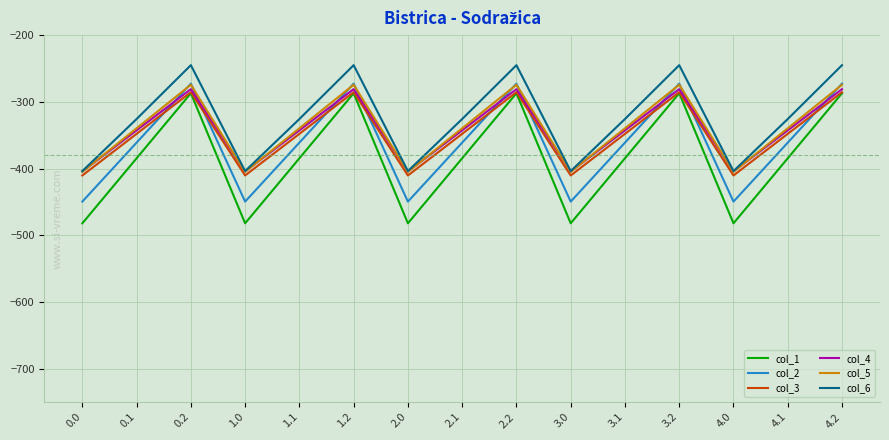

Reading left to right, list all the values displayed in this chart.

col_1: 0.0=-482.0	0.1=-384.6	0.2=-287.1	1.0=-482.0	1.1=-384.6	1.2=-287.1	2.0=-482.0	2.1=-384.6	2.2=-287.1	3.0=-482.0	3.1=-384.6	3.2=-287.1	4.0=-482.0	4.1=-384.6	4.2=-287.1
col_2: 0.0=-449.5	0.1=-361.1	0.2=-272.7	1.0=-449.5	1.1=-361.1	1.2=-272.7	2.0=-449.5	2.1=-361.1	2.2=-272.7	3.0=-449.5	3.1=-361.1	3.2=-272.7	4.0=-449.5	4.1=-361.1	4.2=-272.7
col_3: 0.0=-410.3	0.1=-347.9	0.2=-285.5	1.0=-410.3	1.1=-347.9	1.2=-285.5	2.0=-410.3	2.1=-347.9	2.2=-285.5	3.0=-410.3	3.1=-347.9	3.2=-285.5	4.0=-410.3	4.1=-347.9	4.2=-285.5
col_4: 0.0=-404.4	0.1=-342.7	0.2=-281.0	1.0=-404.4	1.1=-342.7	1.2=-281.0	2.0=-404.4	2.1=-342.7	2.2=-281.0	3.0=-404.4	3.1=-342.7	3.2=-281.0	4.0=-404.4	4.1=-342.7	4.2=-281.0
col_5: 0.0=-404.9	0.1=-339.6	0.2=-274.4	1.0=-404.9	1.1=-339.6	1.2=-274.4	2.0=-404.9	2.1=-339.6	2.2=-274.4	3.0=-404.9	3.1=-339.6	3.2=-274.4	4.0=-404.9	4.1=-339.6	4.2=-274.4
col_6: 0.0=-403.8	0.1=-325.7	0.2=-245.0	1.0=-403.8	1.1=-325.7	1.2=-245.0	2.0=-403.8	2.1=-325.7	2.2=-245.0	3.0=-403.8	3.1=-325.7	3.2=-245.0	4.0=-403.8	4.1=-325.7	4.2=-245.0